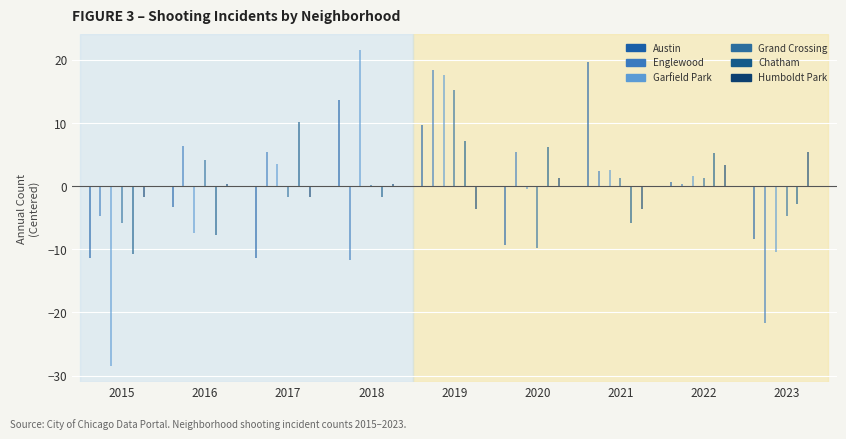

True or false: Chatham and Garfield Park intersect in this chart.

False